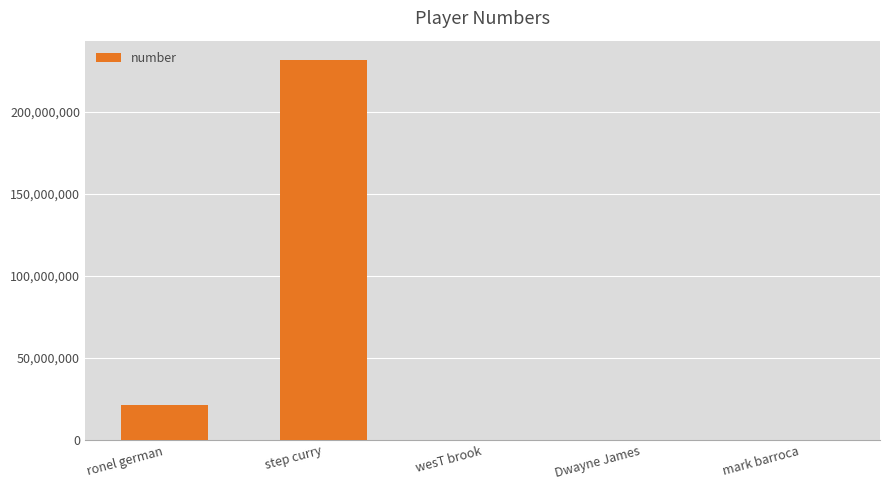

What is the difference between the values at step curry and Dwayne James?

231730000